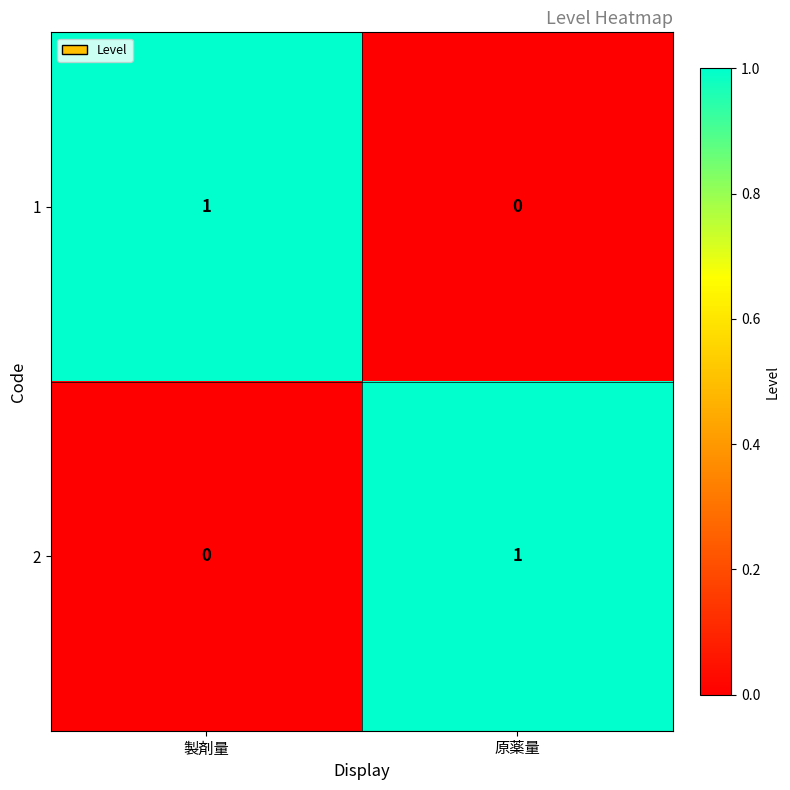

The 2 series shows 1 at 原薬量. True or false?

True